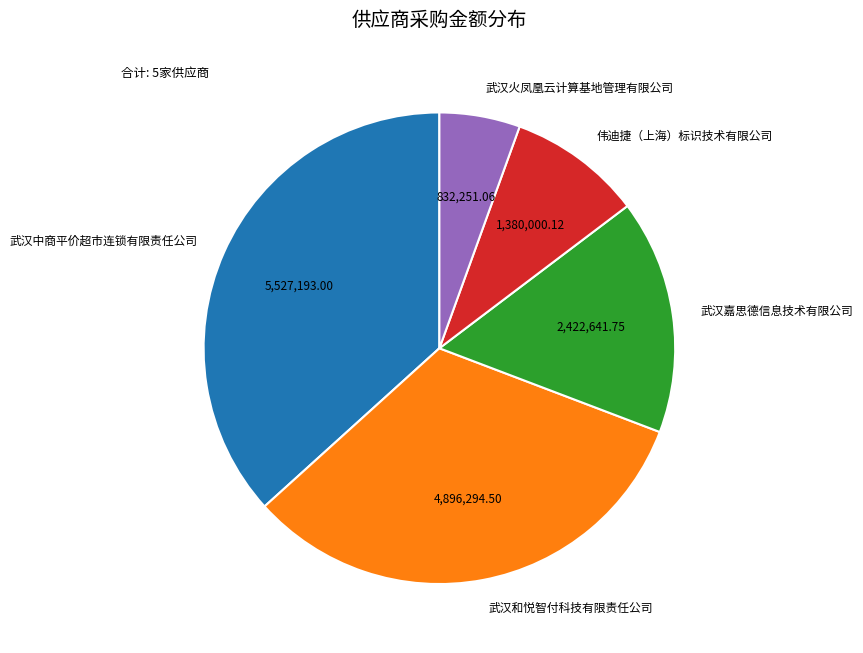

How many segments does this pie chart have?

5